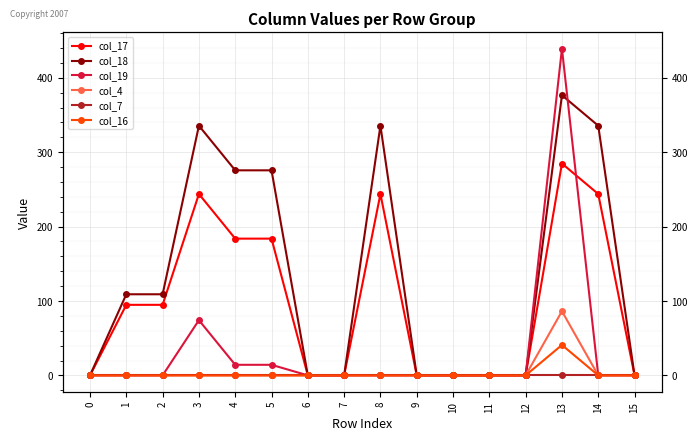

At how many categories does at least one series exceed 379?

1